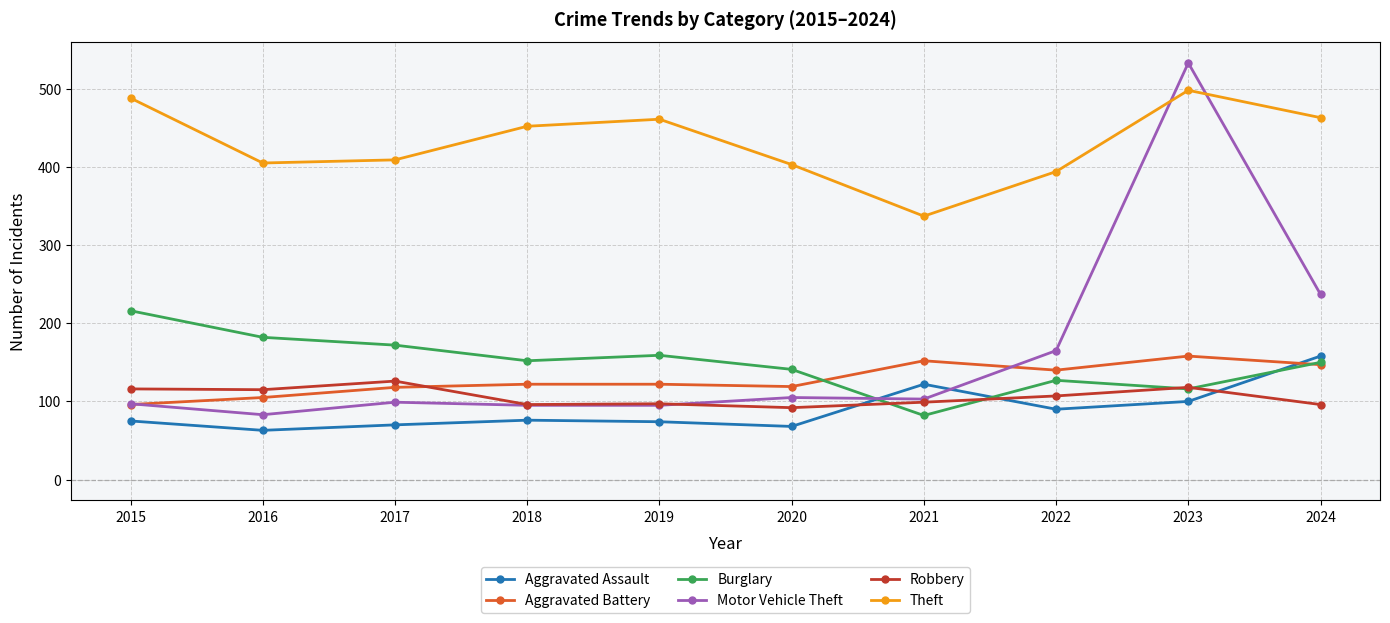

What is the spread (max minus min) of values at 2019?

387